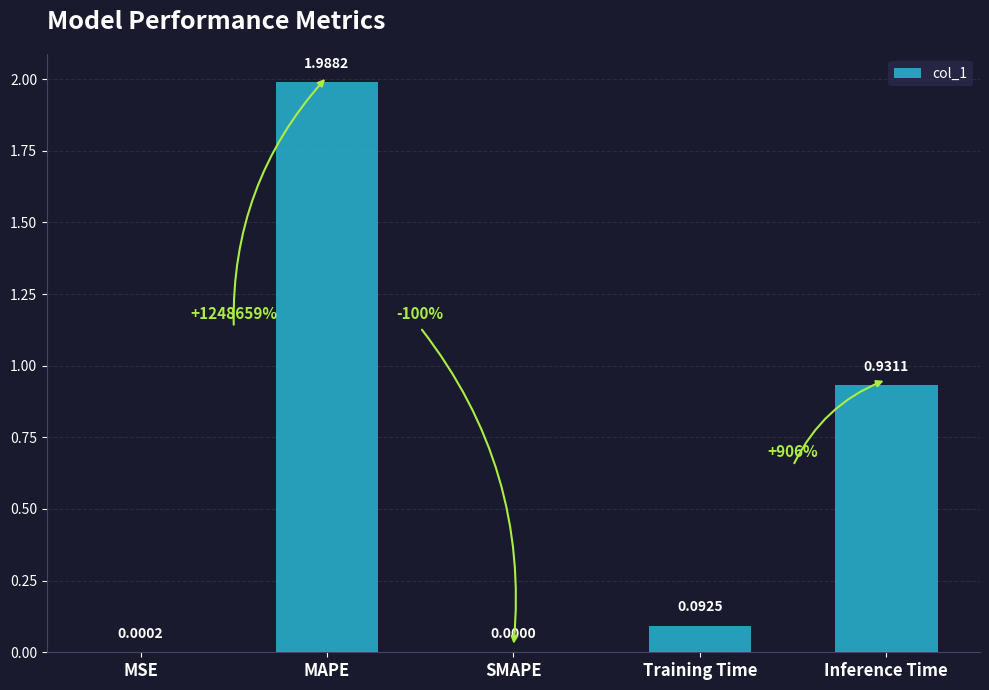

Where is the data nearest to the value 0?

SMAPE